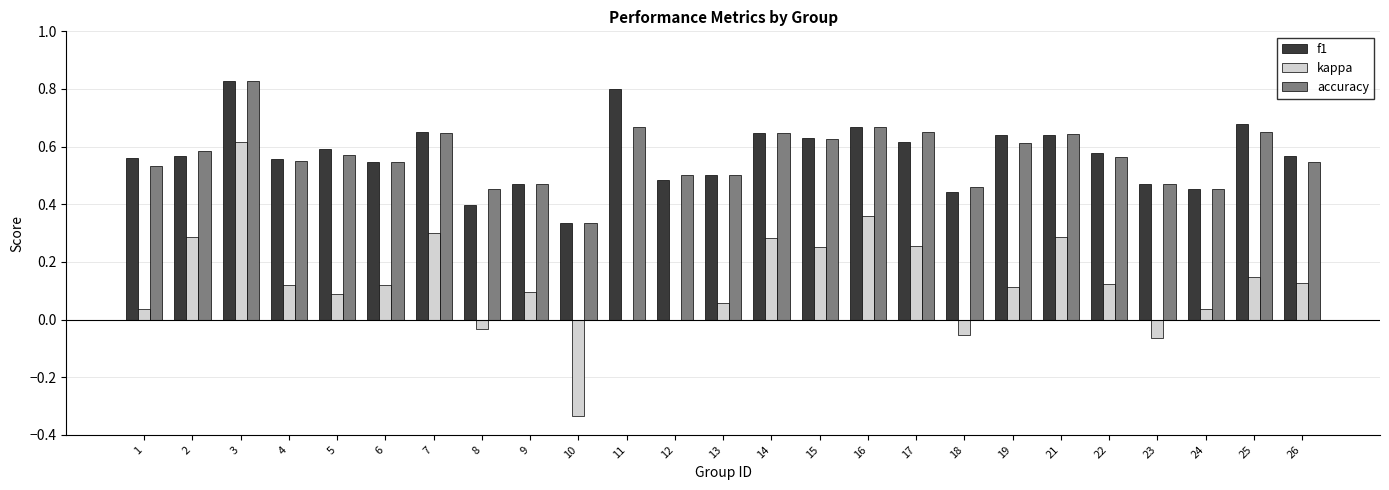

What is the sum of the accuracy values at 15 and 14?

1.3